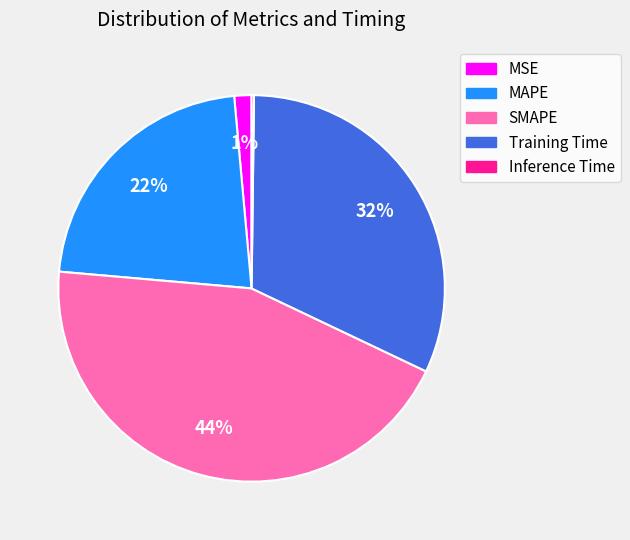

Does MAPE account for over 50% of the chart?

No